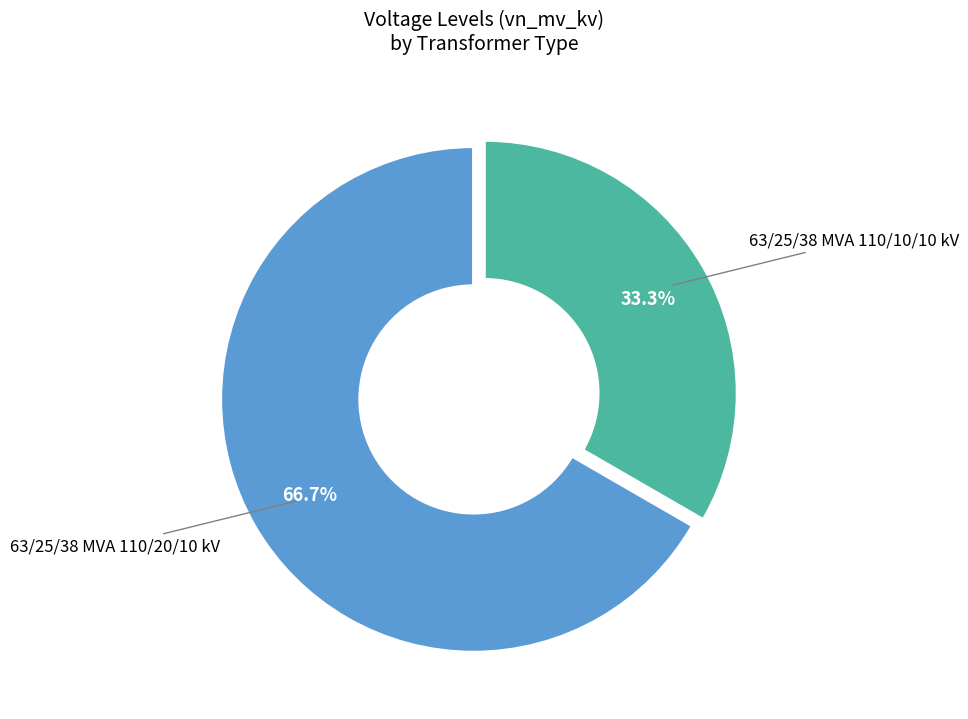

To the nearest percent, what is the average slice percentage?

50%